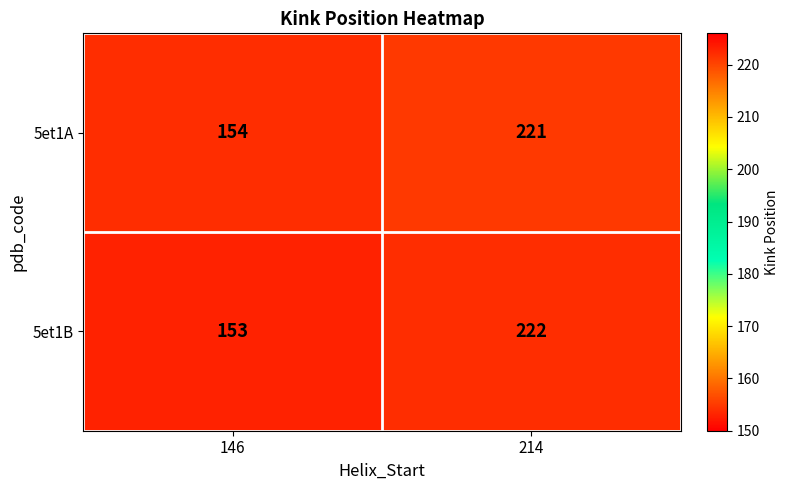

List the series in order of their peak value, highest first.

5et1B, 5et1A